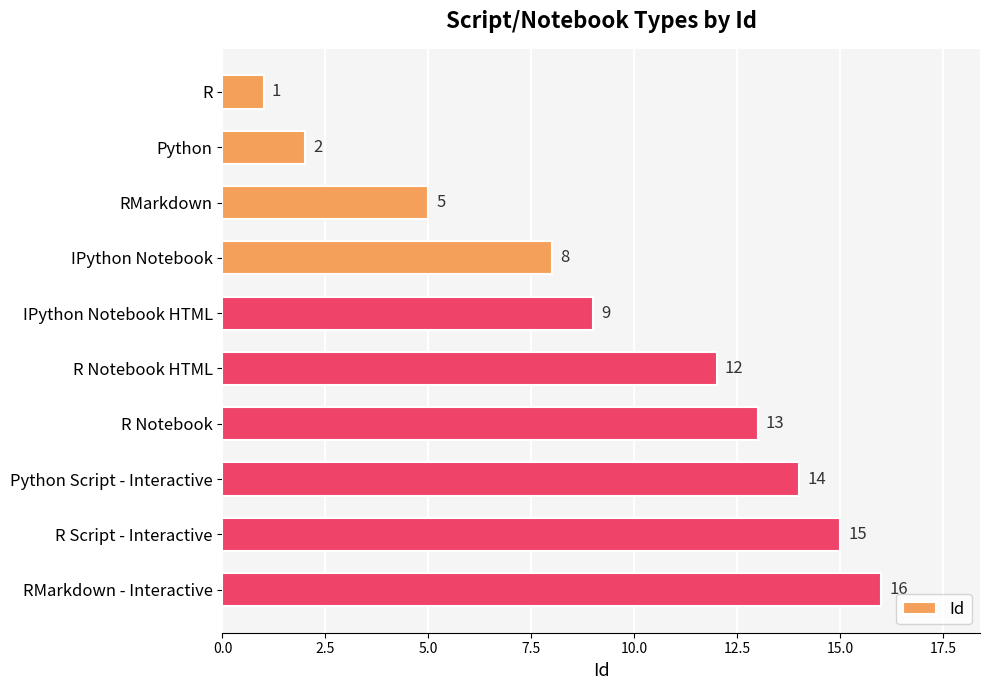

Reading top to bottom, what are all the values shown in this chart?

1	2	5	8	9	12	13	14	15	16